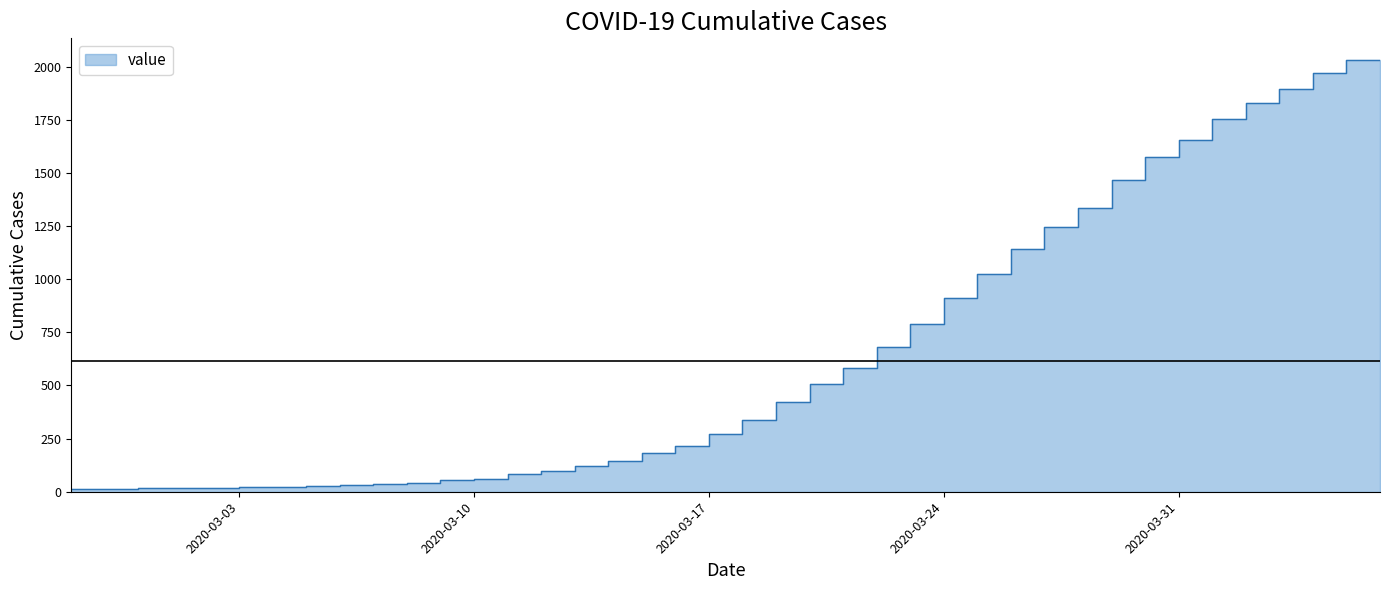

What is the average value?

616